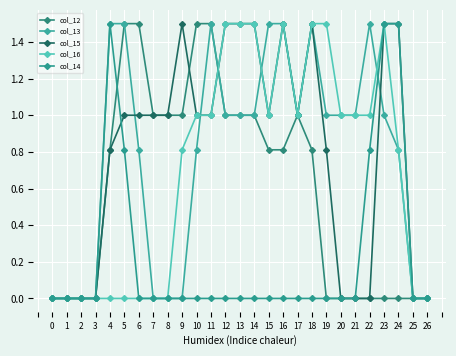

What is the maximum value for col_15?

1.5